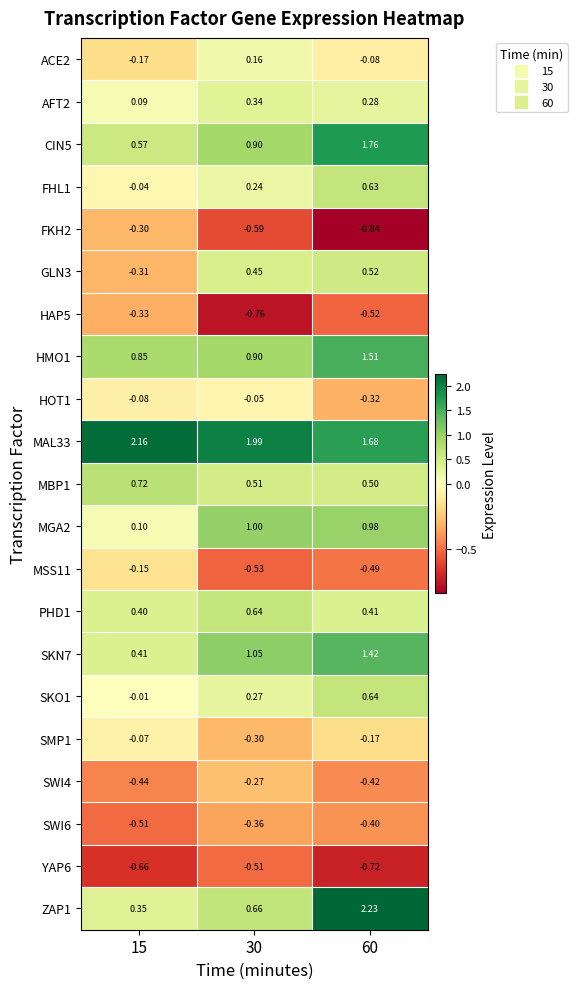

Is the value of FHL1 at 30 greater than the value of SWI6 at 15?

Yes